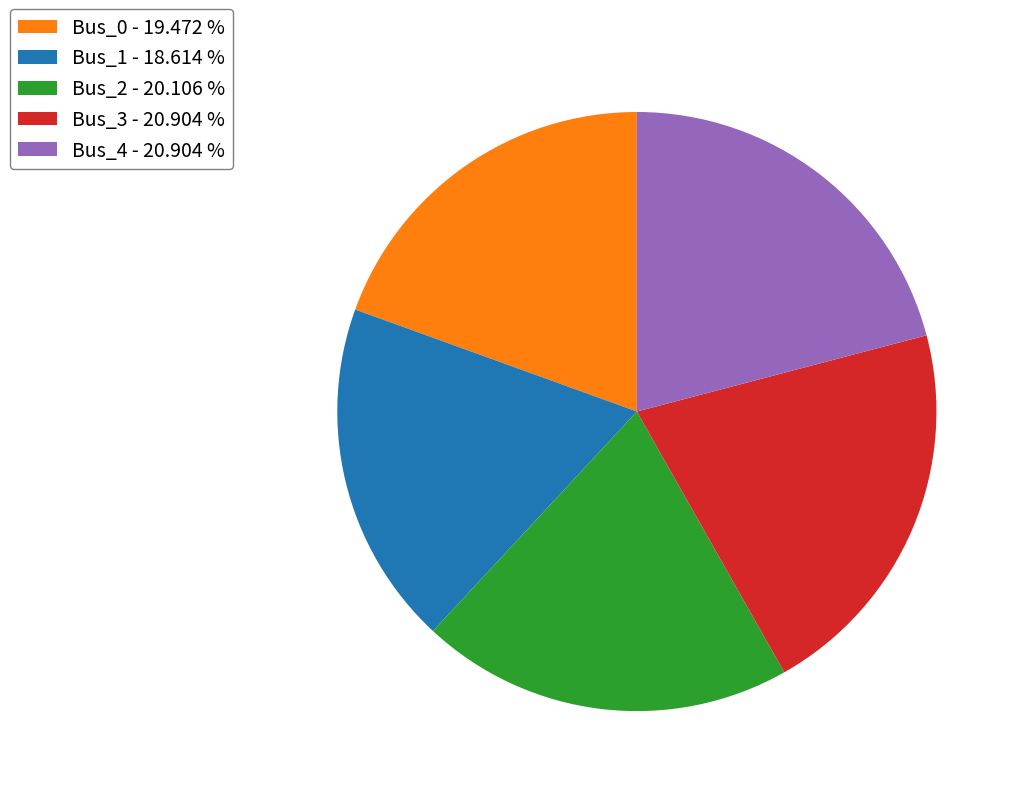

Is there any slice that represents more than half of the pie?

No